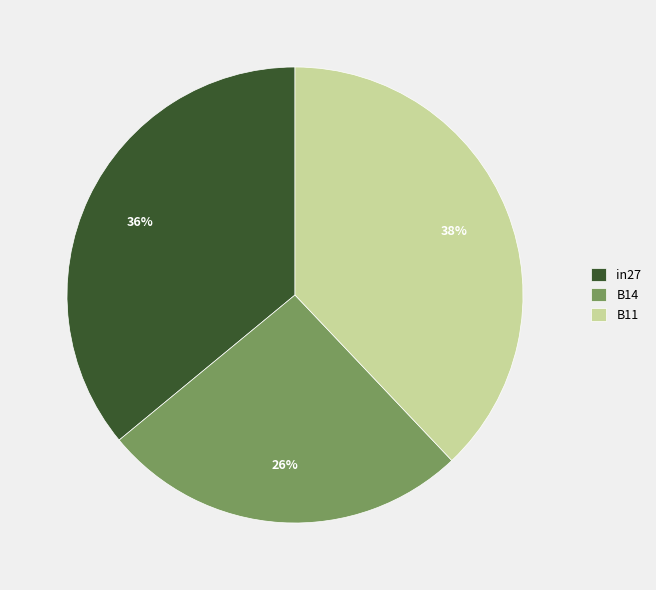

Combined, do B14 and B11 account for over 50%?

Yes